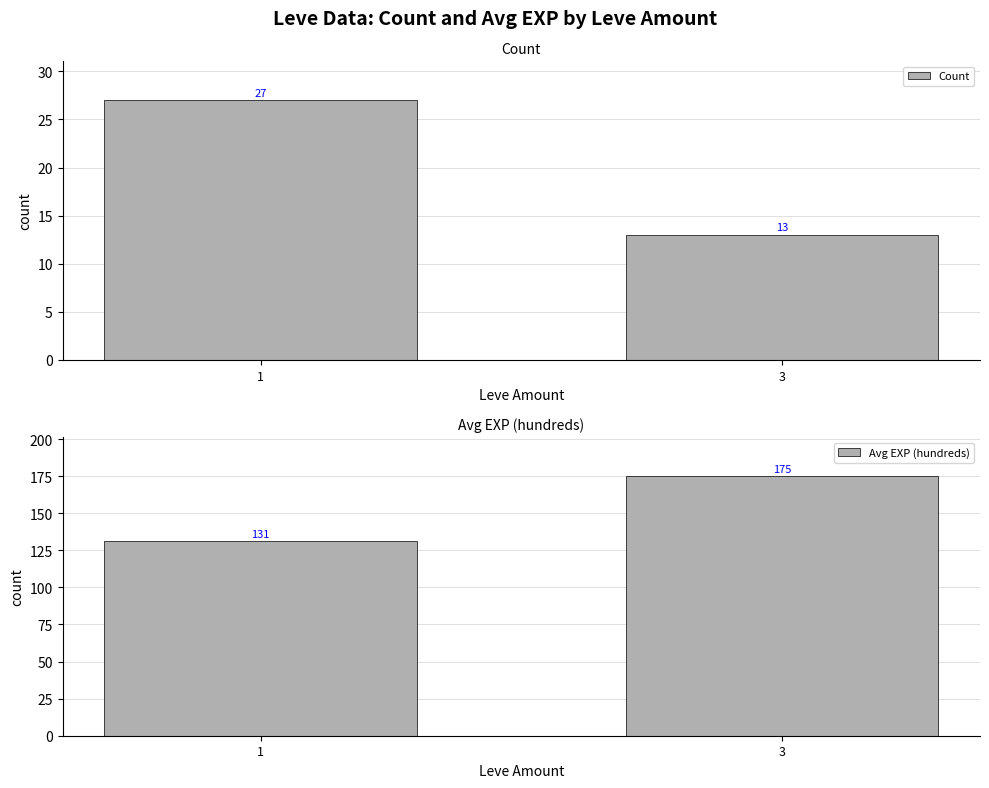

What is the total value across all series at 3?

188